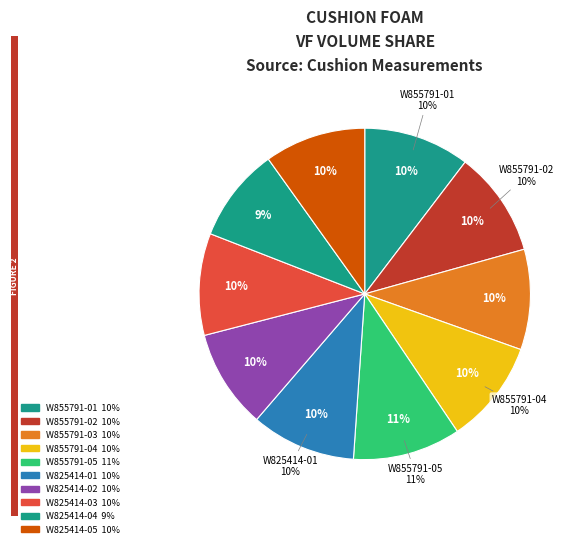

The W825414-03 slice represents 1% of the pie. True or false?

False